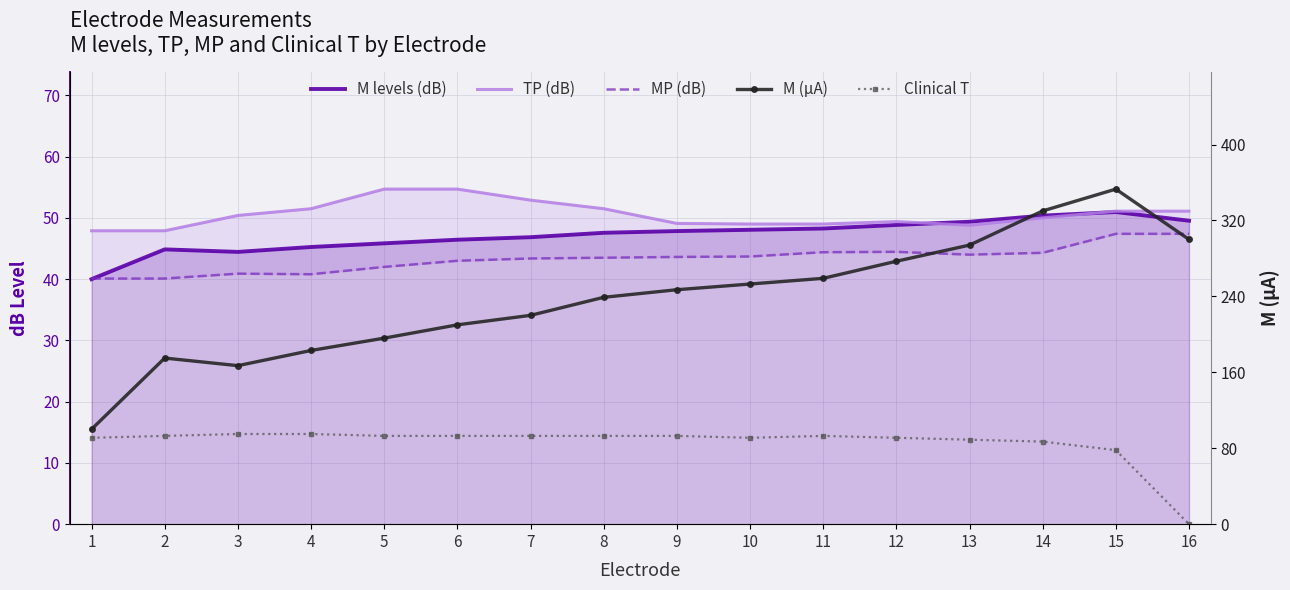

What are all the series names shown in the legend?

M levels (dB), TP (dB), MP (dB), M (µA), Clinical T